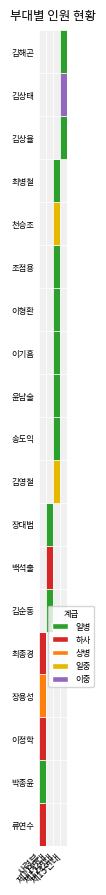

Is it true that 제11연대 equals 27356770 at 이정학?

False